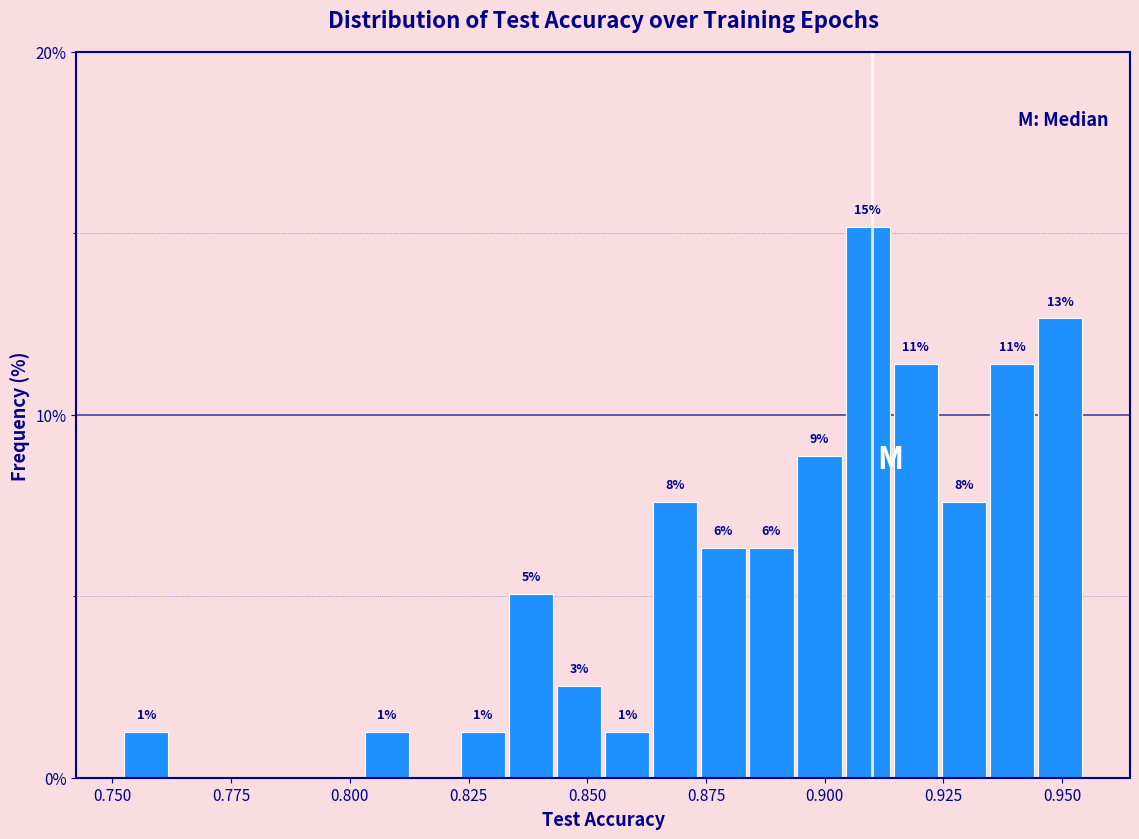

Around what value on the x-axis is the tallest bar? Give the approximate position of its centre, as read against the axis.

0.910